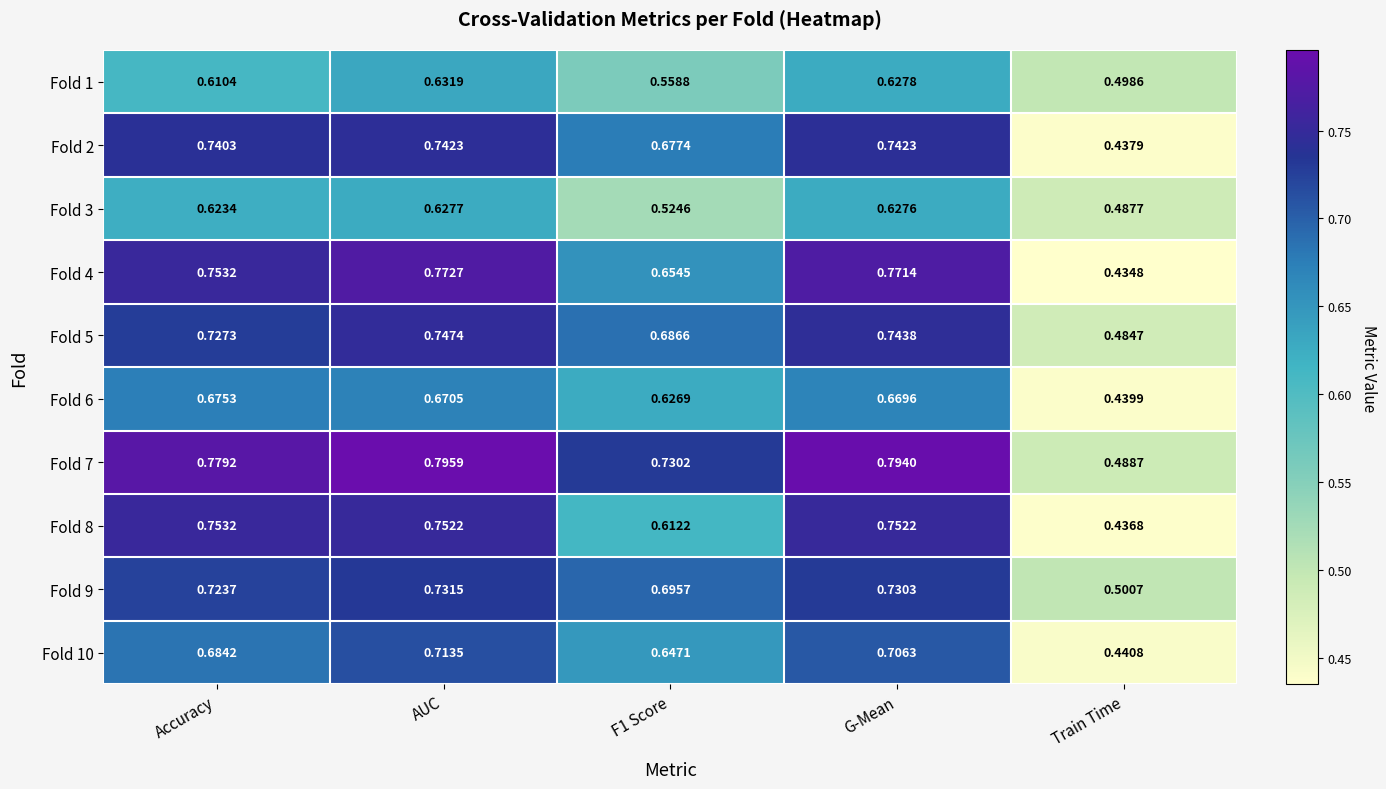

Rank the series at AUC from lowest to highest value.

Fold 3, Fold 1, Fold 6, Fold 10, Fold 9, Fold 2, Fold 5, Fold 8, Fold 4, Fold 7